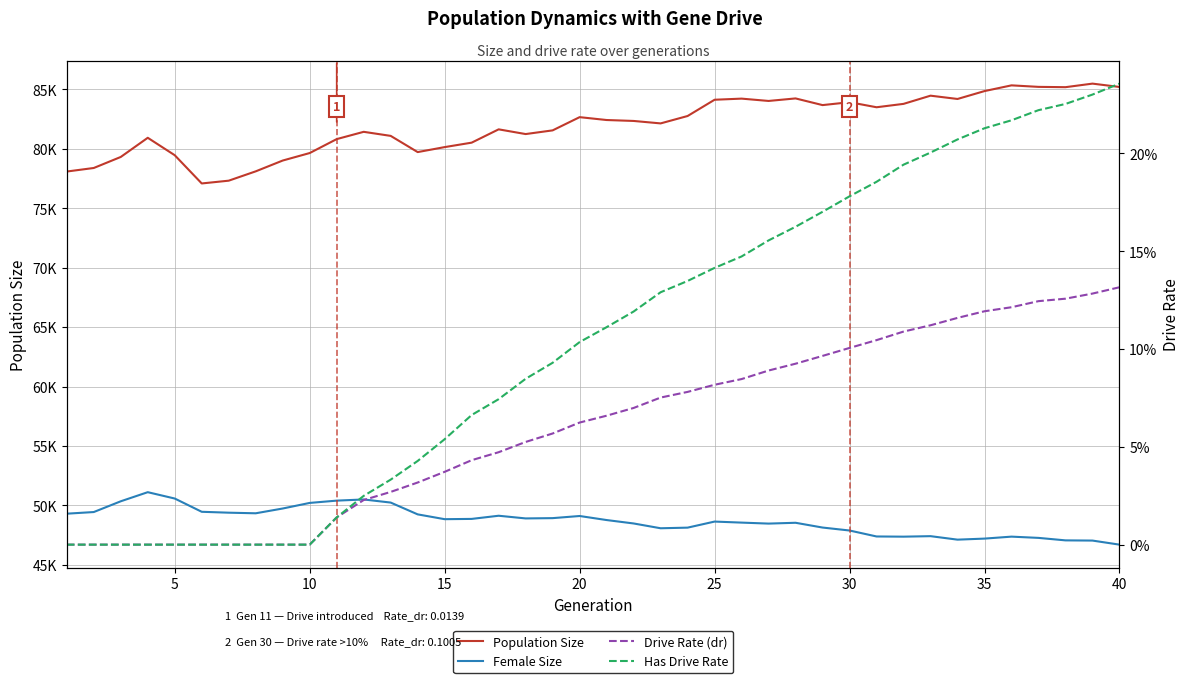

Which series has the largest total across all categories?

Population Size